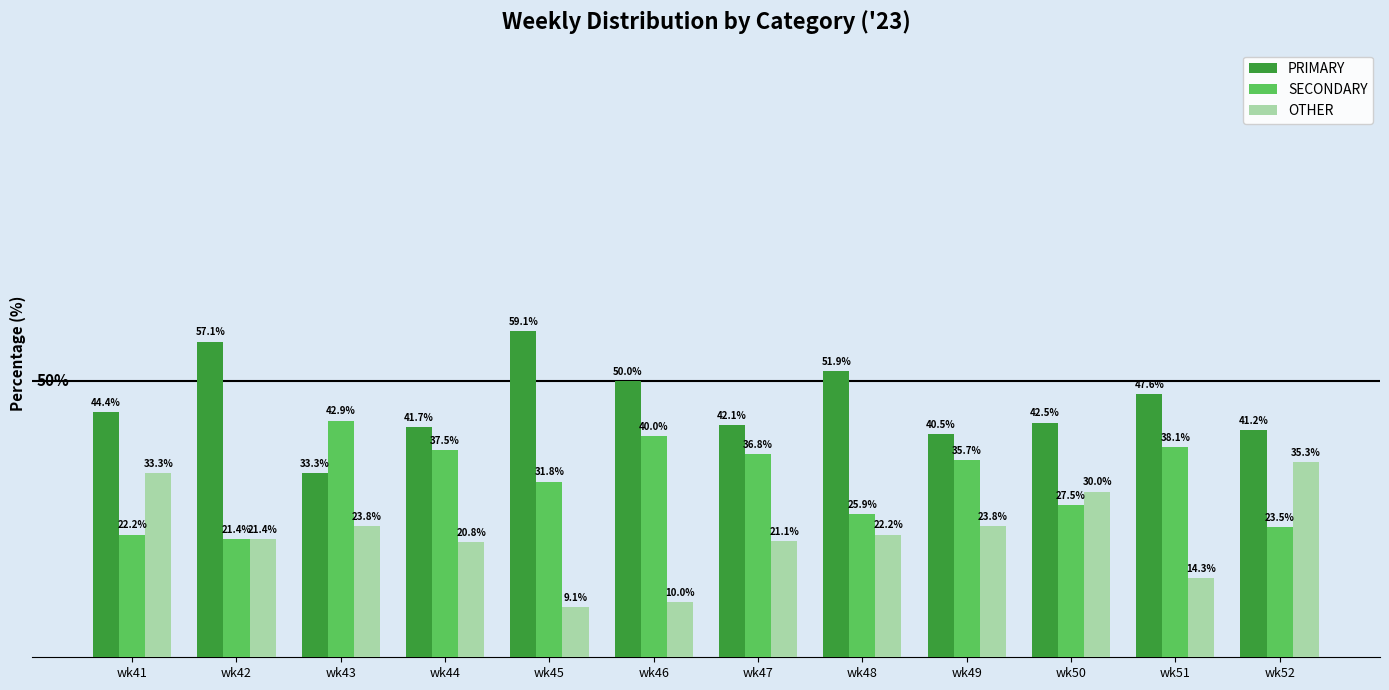

At which label is PRIMARY closest to 46?

wk41